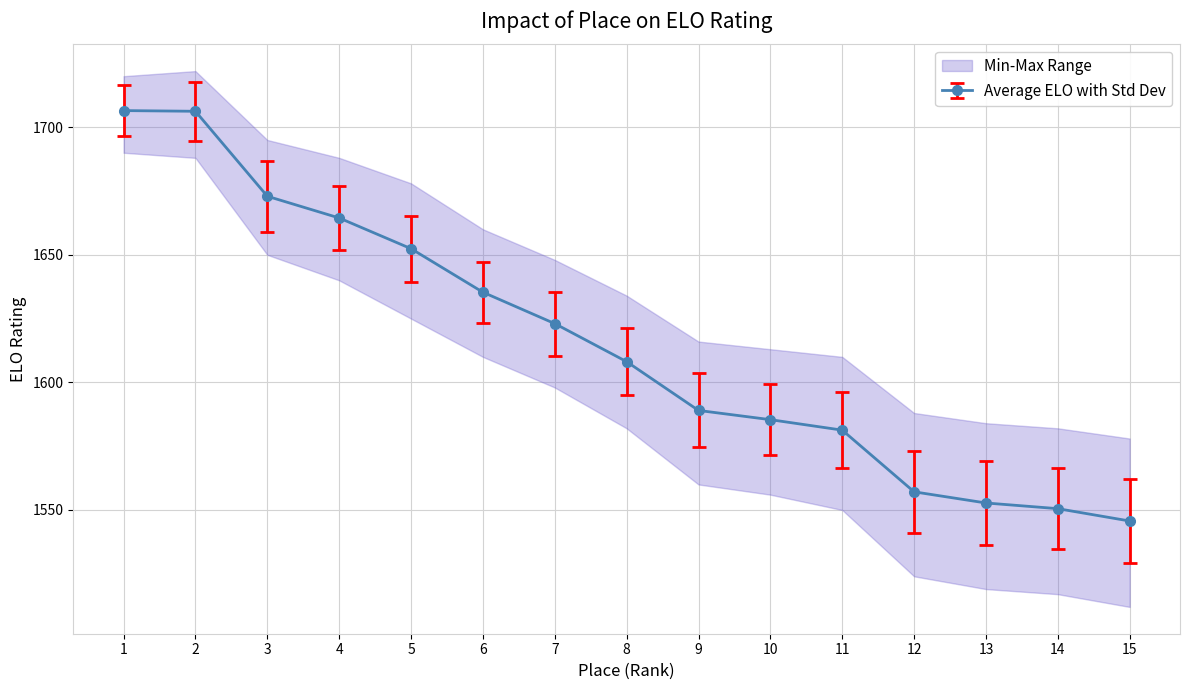

How many data points in elo are less than 1608?

7